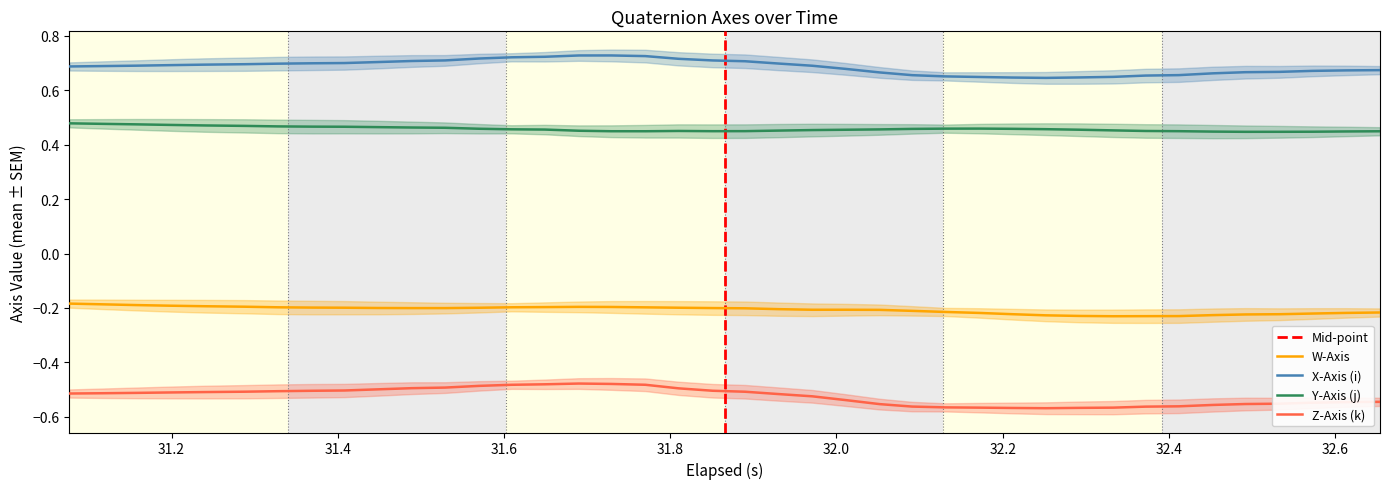

True or false: W-Axis and Y-Axis (j) intersect in this chart.

False